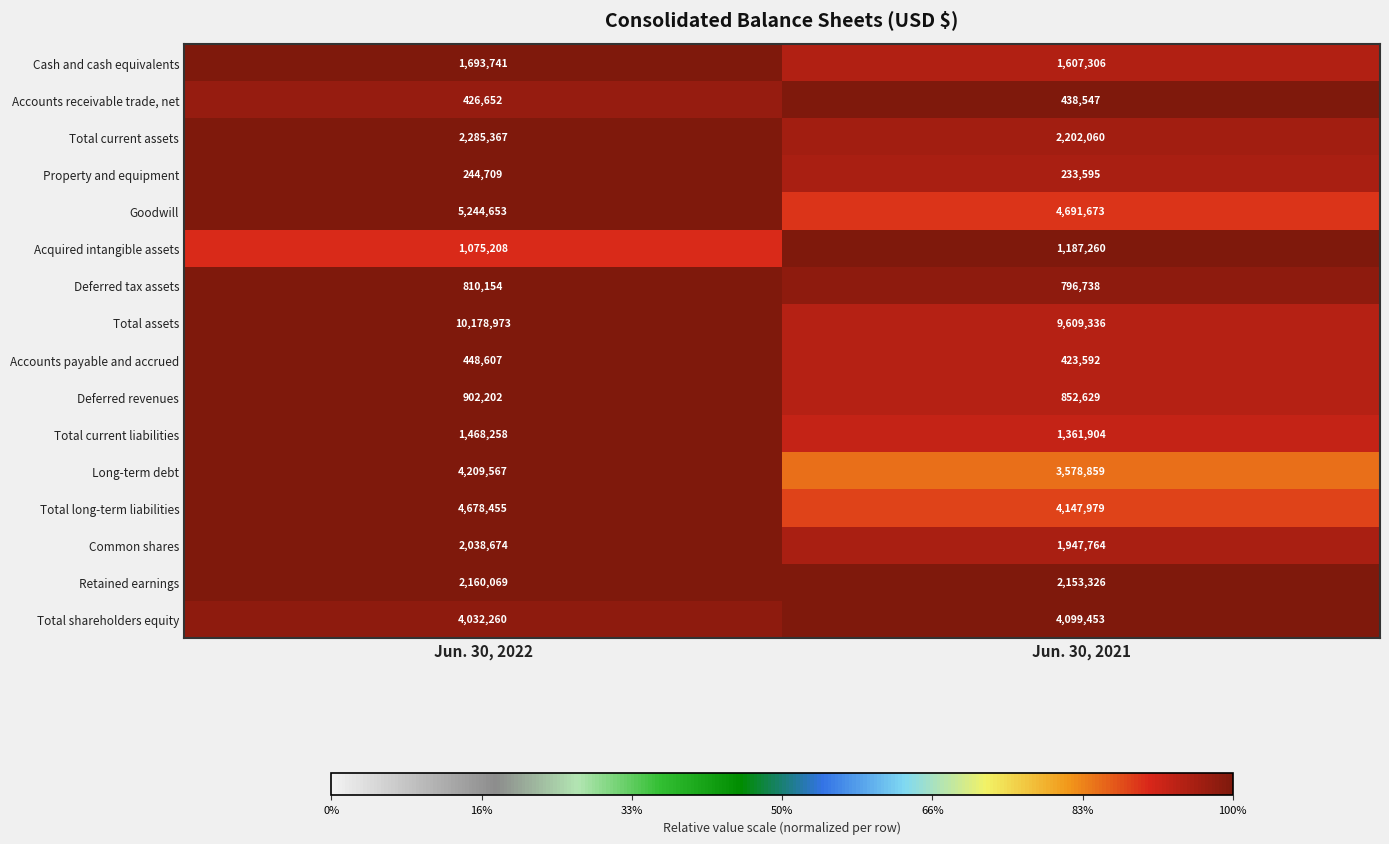

What is the spread (max minus min) of values at Jun. 30, 2022?

9934264